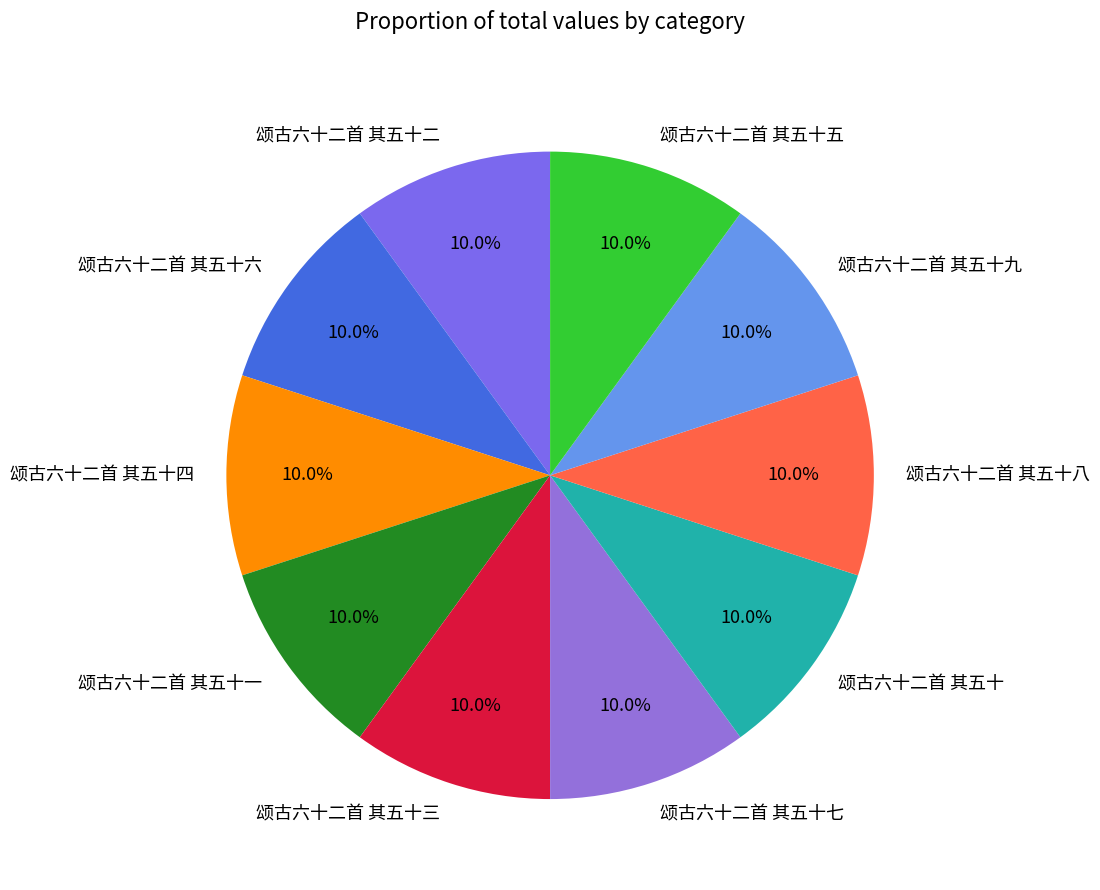

Combined, do 颂古六十二首 其五十 and 颂古六十二首 其五十一 account for over 50%?

No